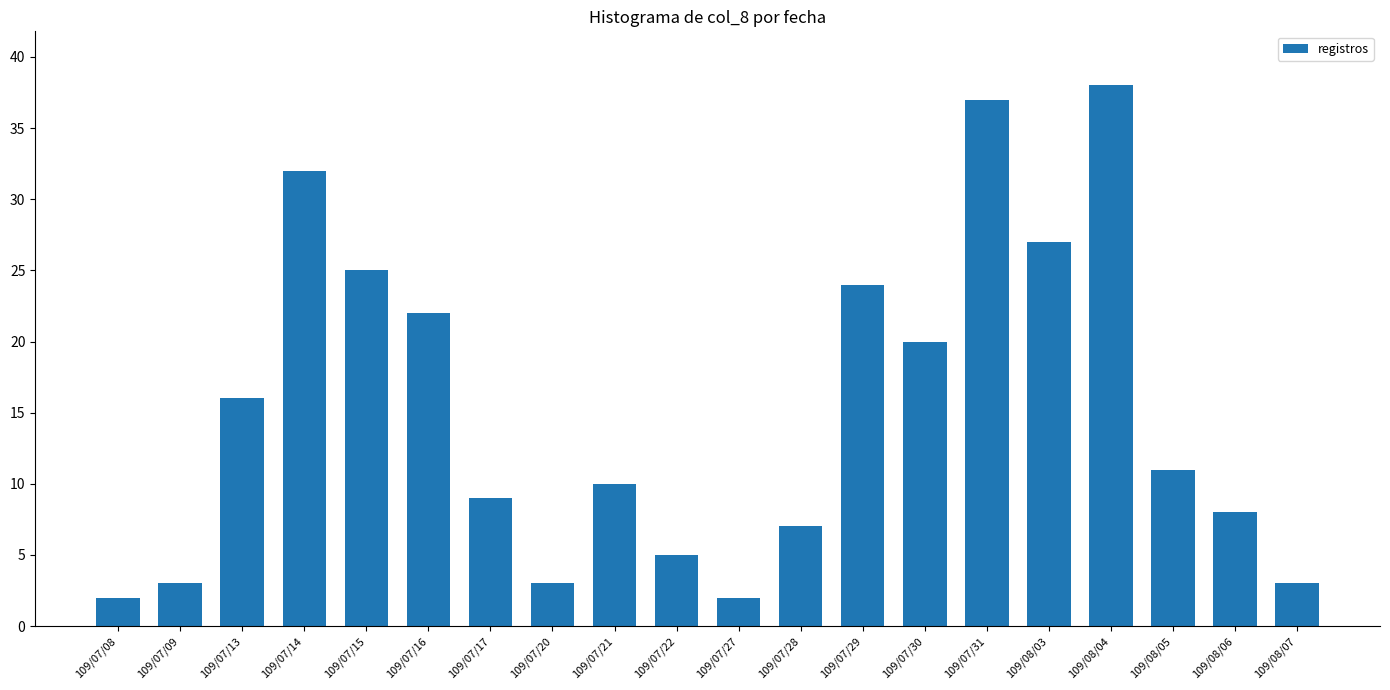

What is the value of the 18th bar from the left?

11